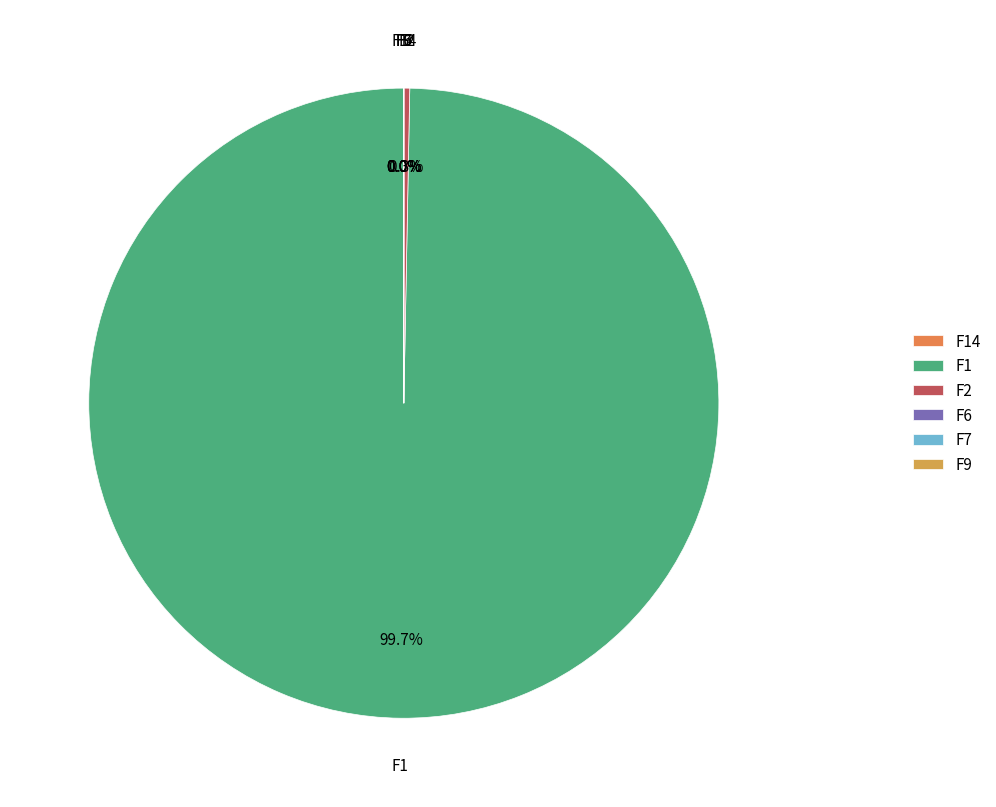

Does any single category account for the majority?

Yes